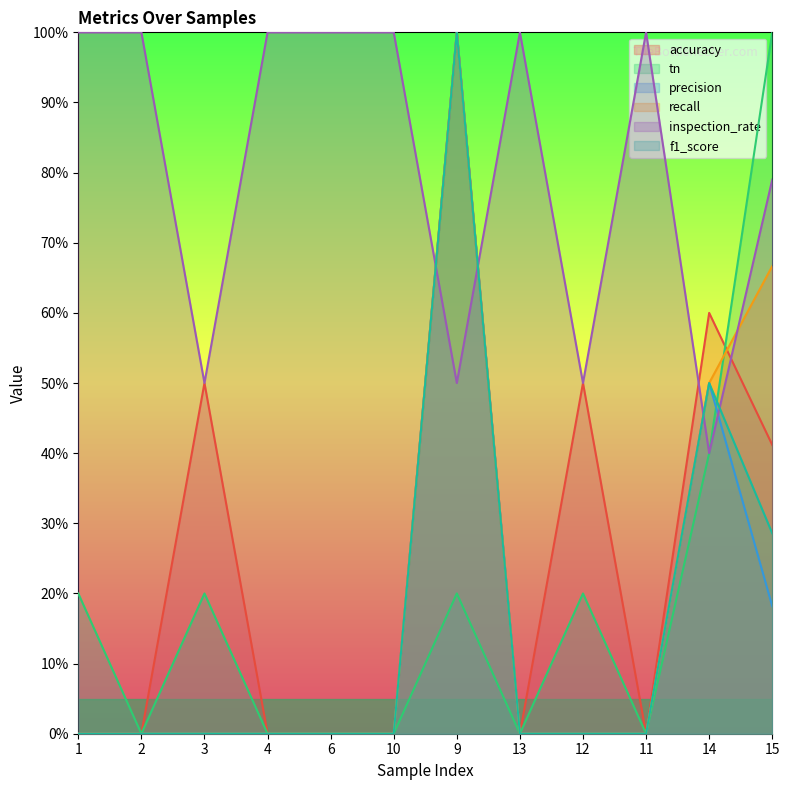

Between 12 and 1, which is larger?

12